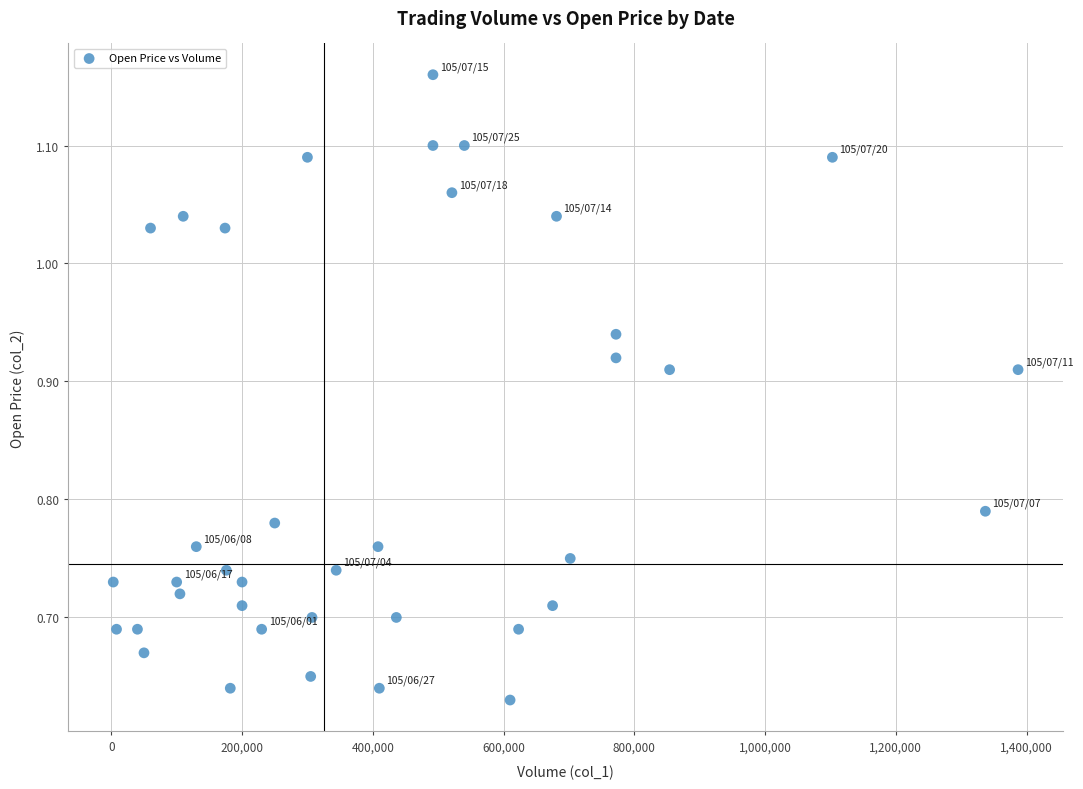

What is the range of X values (max minus min)?

1384000.0